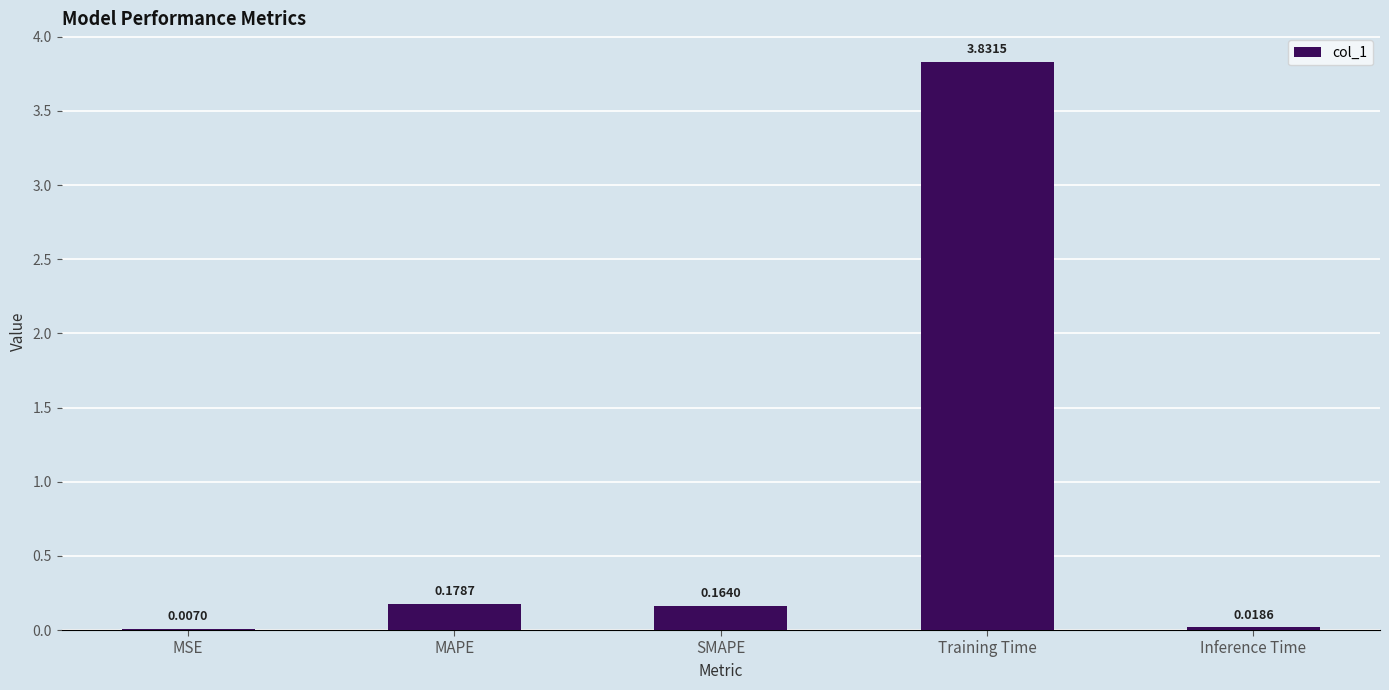

What is the change in value from MSE to Training Time?

+3.8